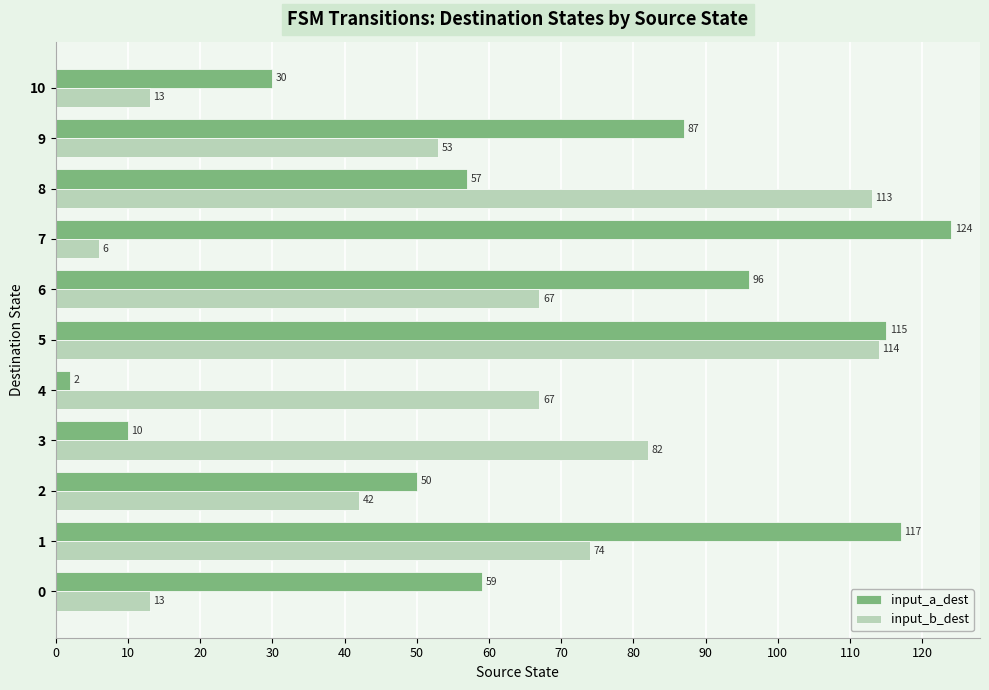

What are all the series names shown in the legend?

input_a_dest, input_b_dest